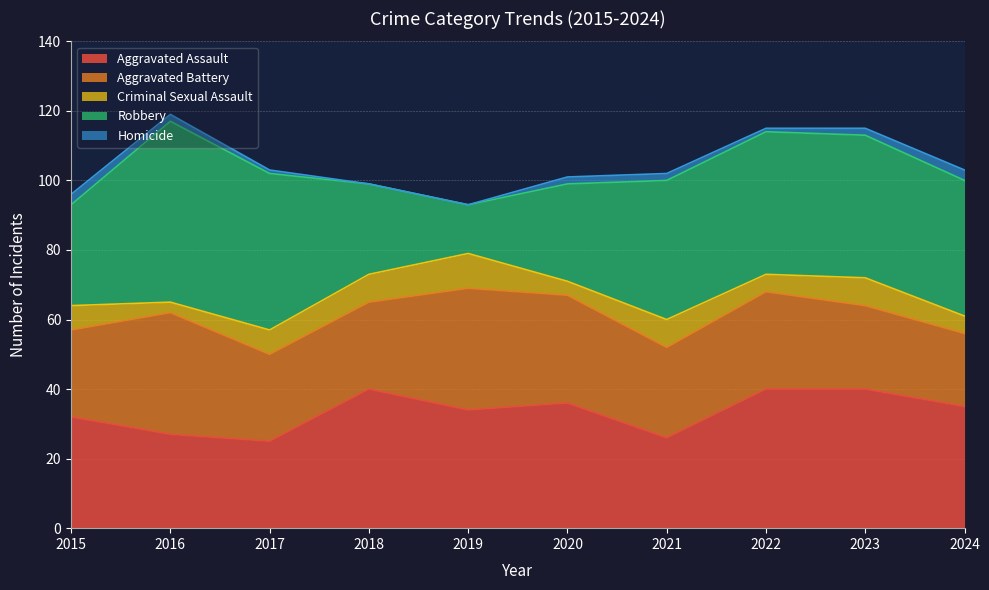

Which label corresponds to the smallest value in the chart?

2018